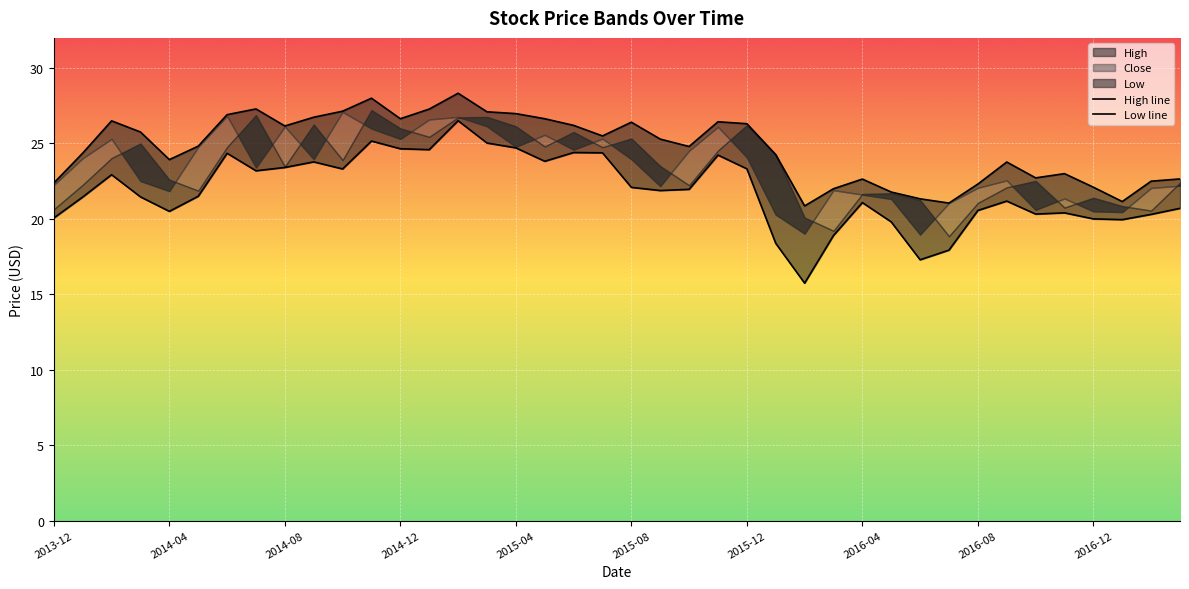

How many data points does each series have?

40